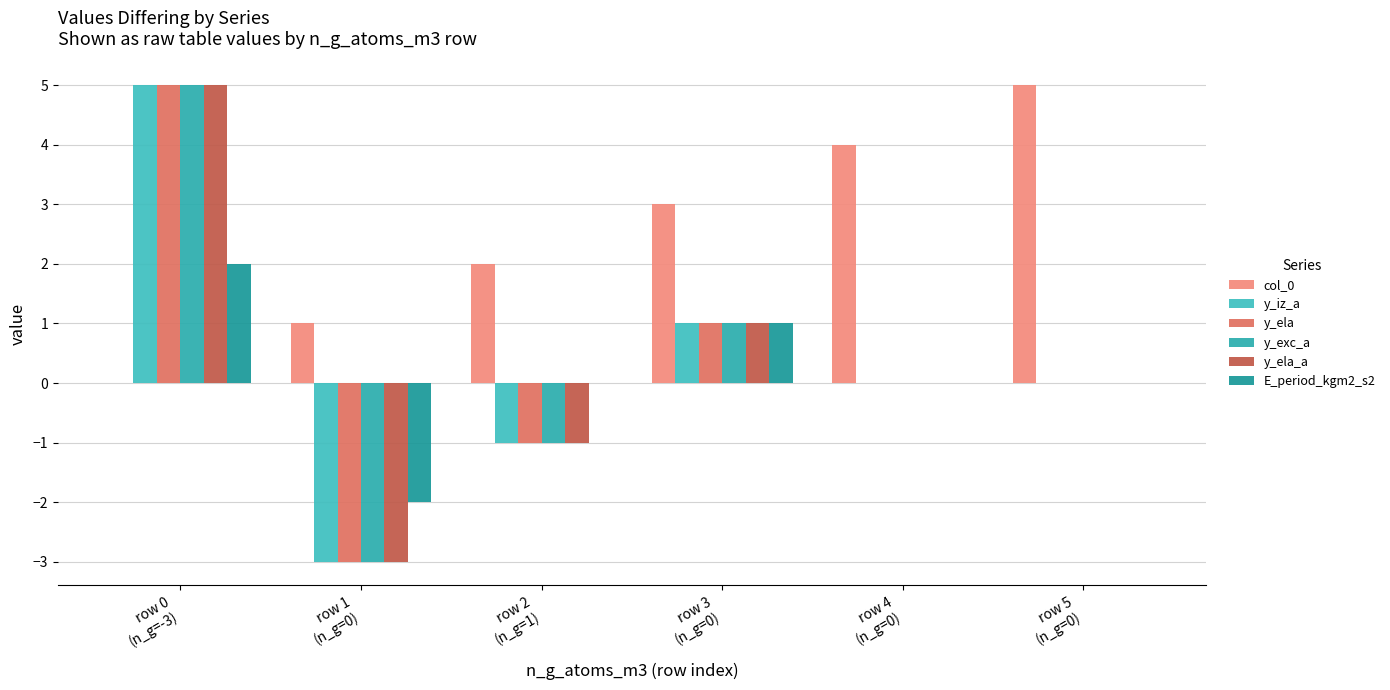

At row 1
(n_g=0), list the series in order from smallest to largest.

y_iz_a, y_ela, y_exc_a, y_ela_a, E_period_kgm2_s2, col_0